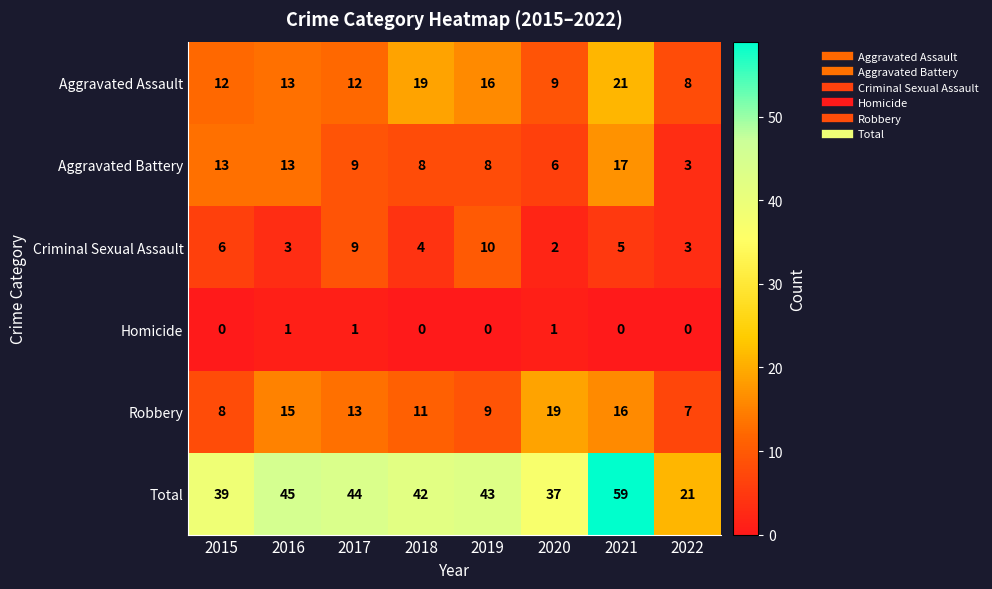

At 2015, list the series in order from largest to smallest.

Total, Aggravated Battery, Aggravated Assault, Robbery, Criminal Sexual Assault, Homicide